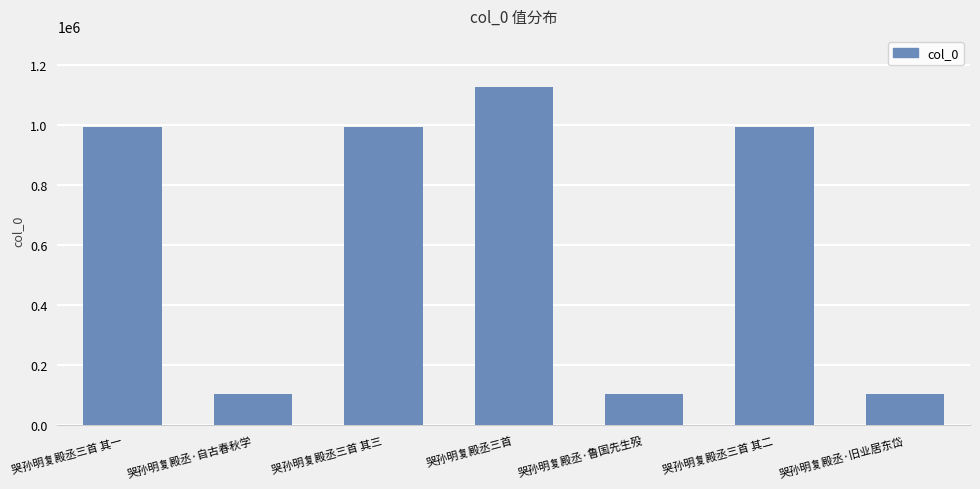

Approximately how many times larger is the value at 哭孙明复殿丞三首 compared to 哭孙明复殿丞三首 其一?

1.1